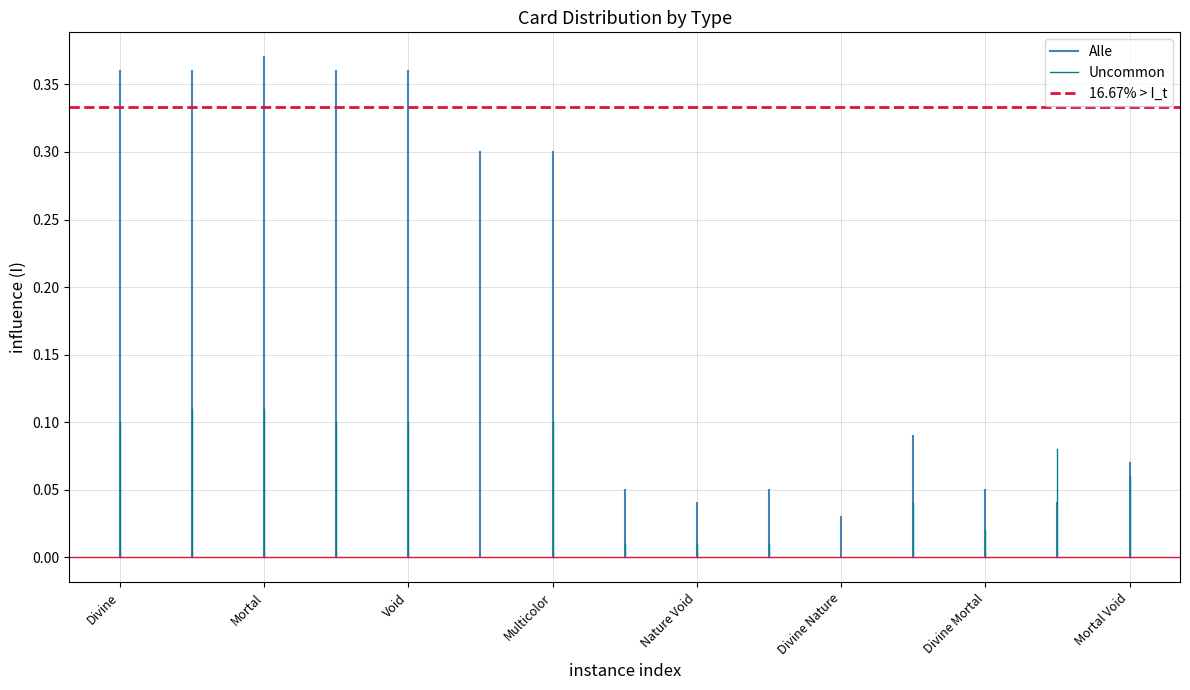

Is this an area chart (filled region under the line)?

No